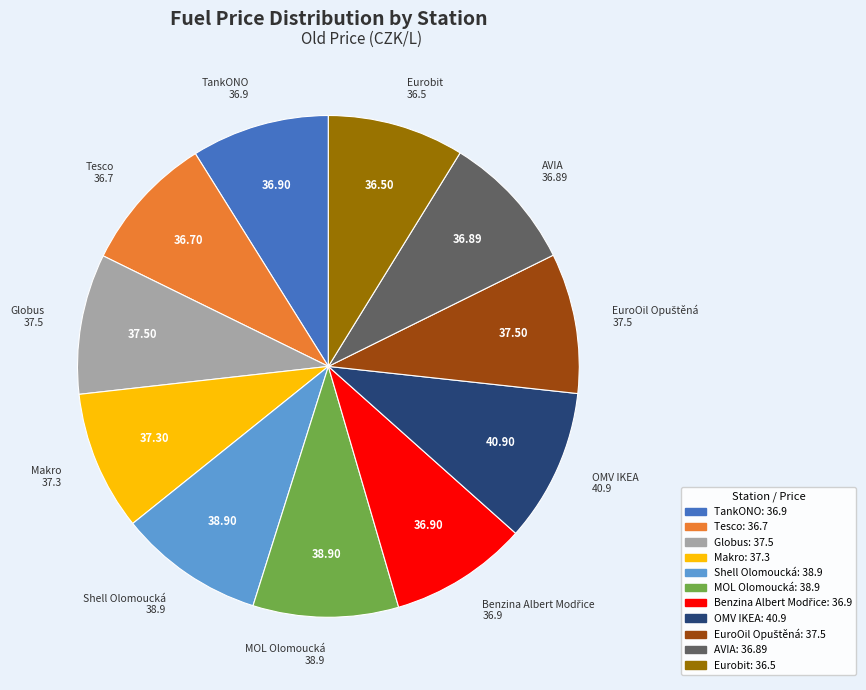

Approximately how many times larger is the value at AVIA compared to TankONO?

1.0